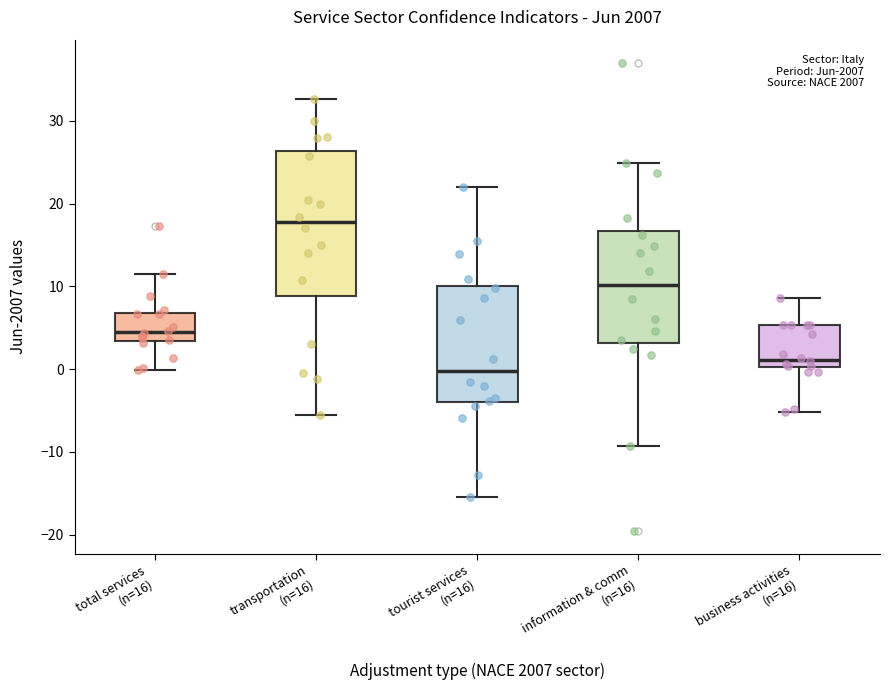

Reading left to right, transcribe this box plot: for each box, give where its median line is, the range the box spans, and where its two whiskers end, as read against the y-axis. The values are not printed on the chart, so give them approximately, as read against the axis.

total services (n=16): median 5, box 3 to 7, whiskers 0 to 12
transportation (n=16): median 18, box 9 to 26, whiskers -5 to 33
tourist services (n=16): median 0, box -4 to 10, whiskers -15 to 22
information & comm (n=16): median 10, box 3 to 17, whiskers -9 to 25
business activities (n=16): median 1, box 0 to 5, whiskers -5 to 9